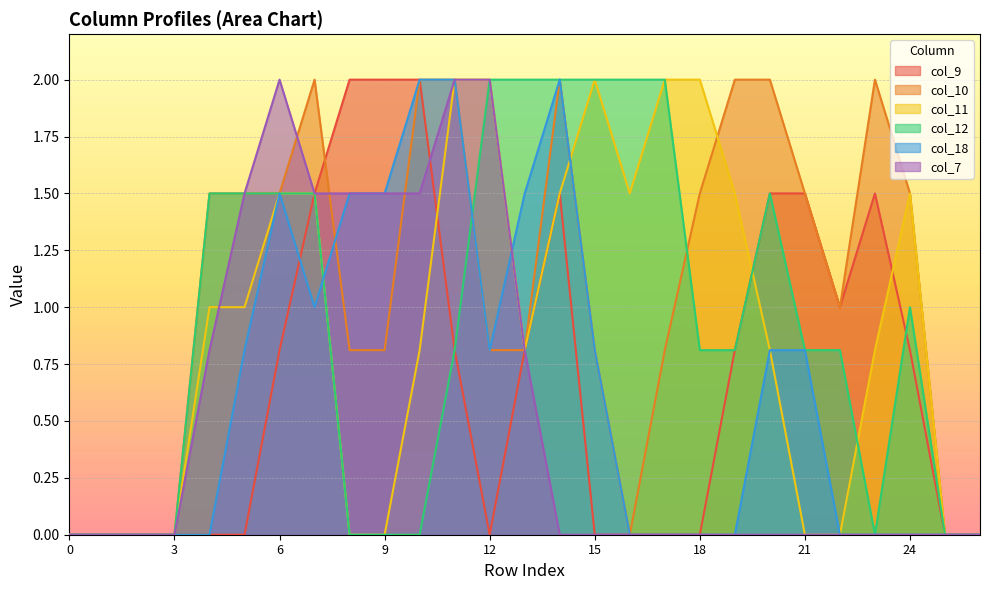

True or false: col_12 has a value of -0.7 at 8.

False